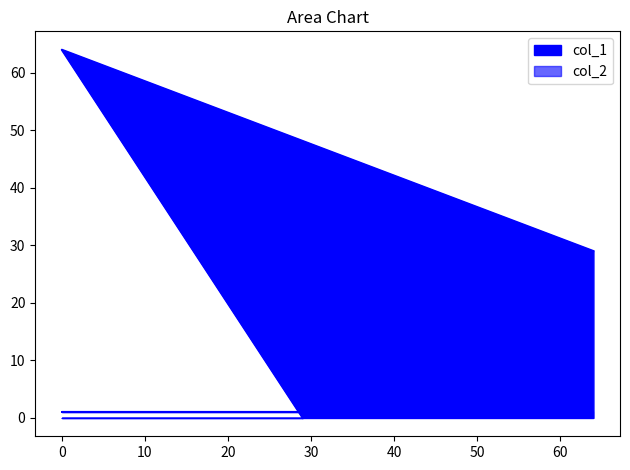

What is the change in value from 0 to 64?

-35